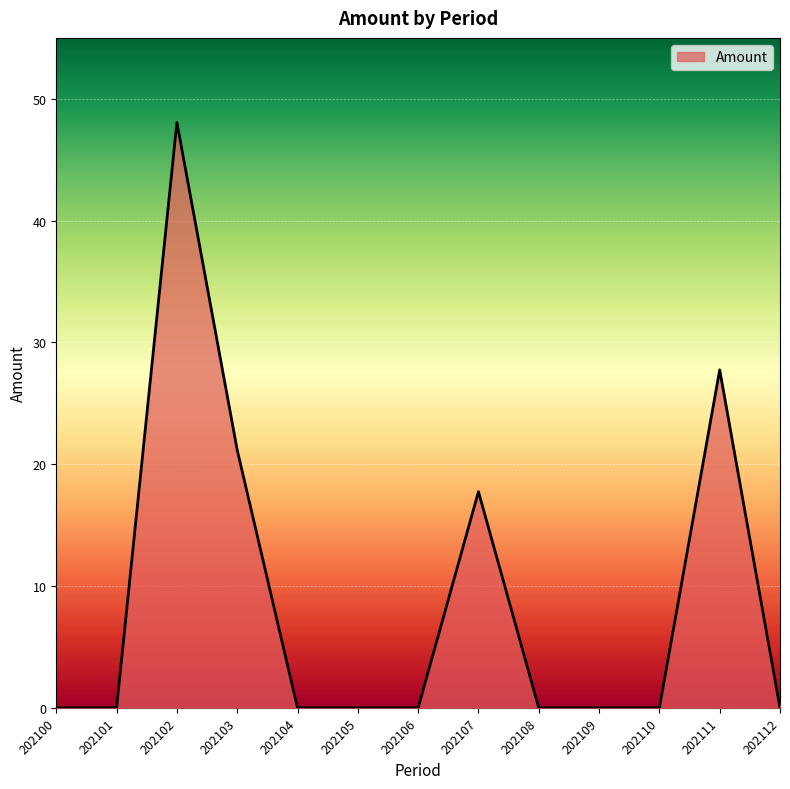

What is the average value?

8.8